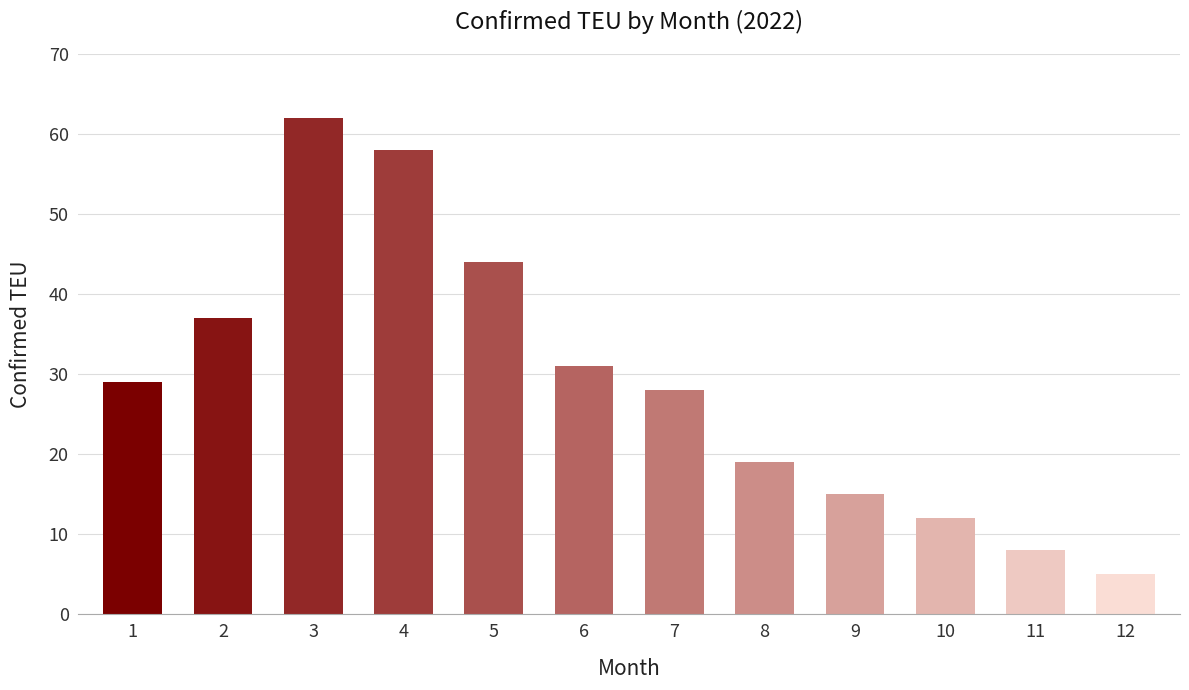

At which label is the value closest to 33?

6